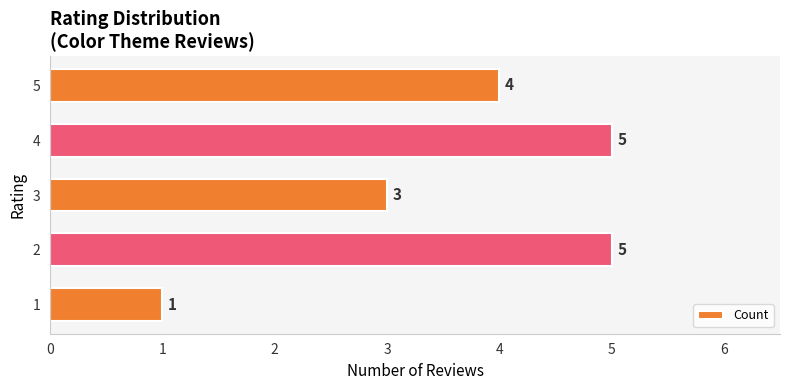

Reading bottom to top, extract all data points from this chart.

1=1	2=5	3=3	4=5	5=4